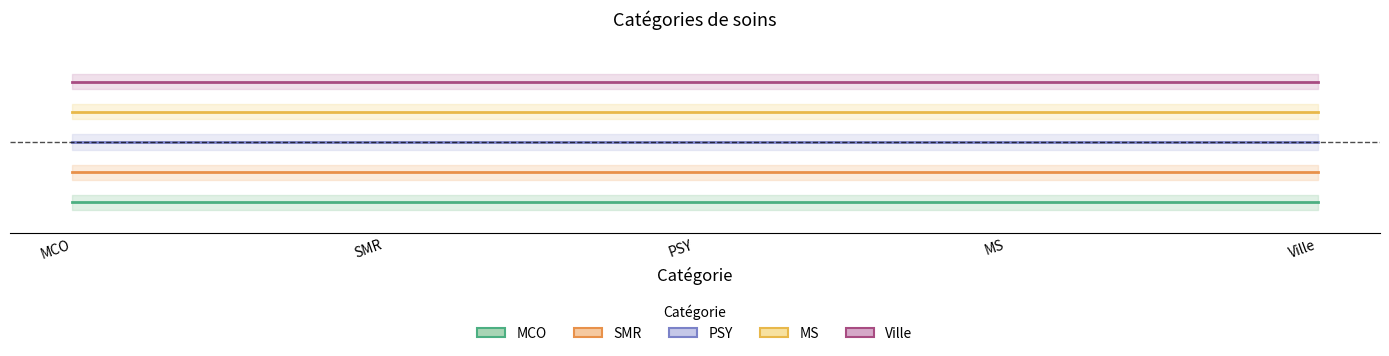

Does the chart display data point markers on the line(s)?

No